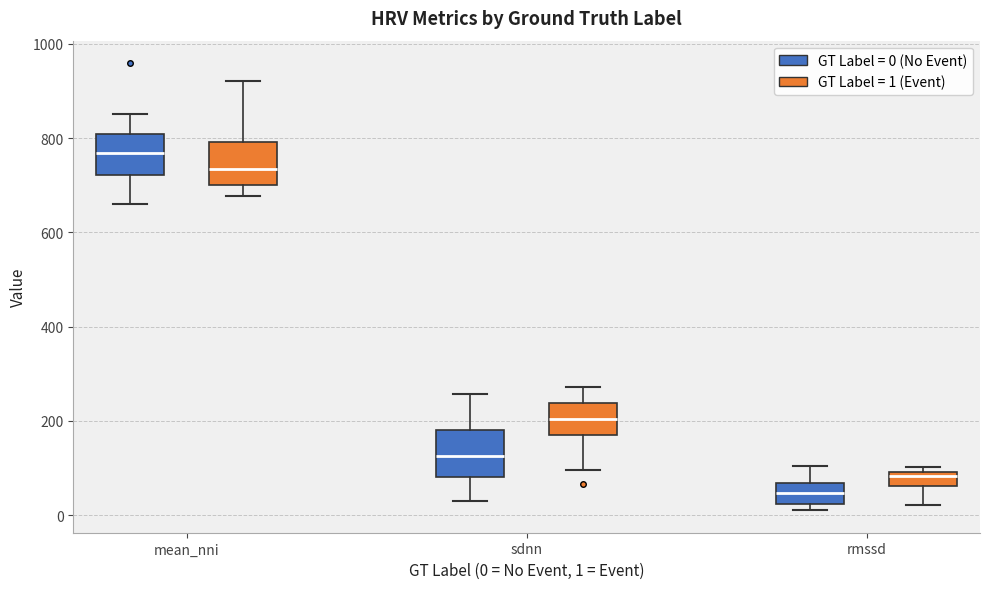

Where does the median line of the box for sdnn (GT Label = 0 (No Event)) sit on the y-axis? The values are not printed on the chart, so give them approximately, as read against the axis.

120